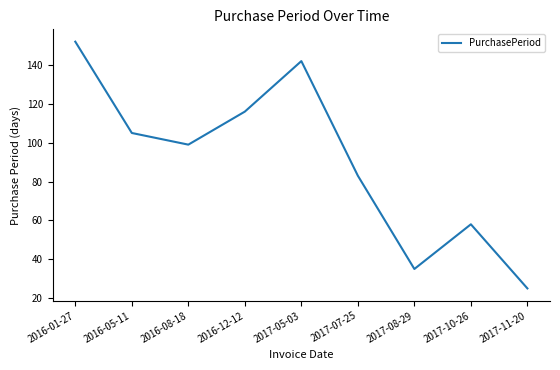

What is the greatest value displayed?

152